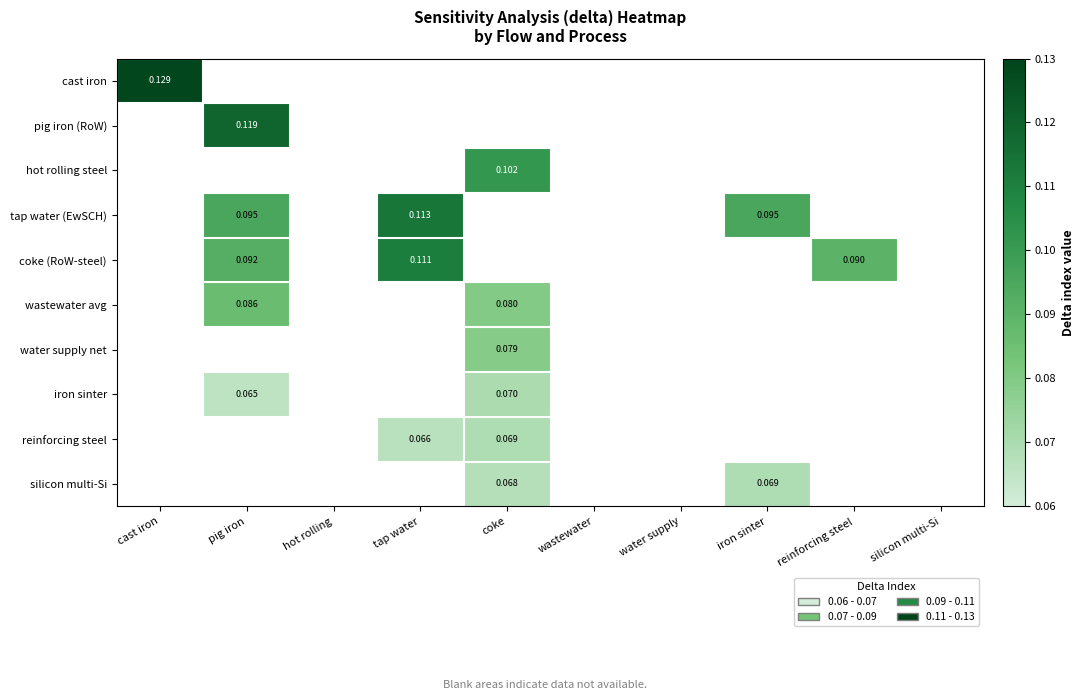

How many distinct data groups are displayed?

10